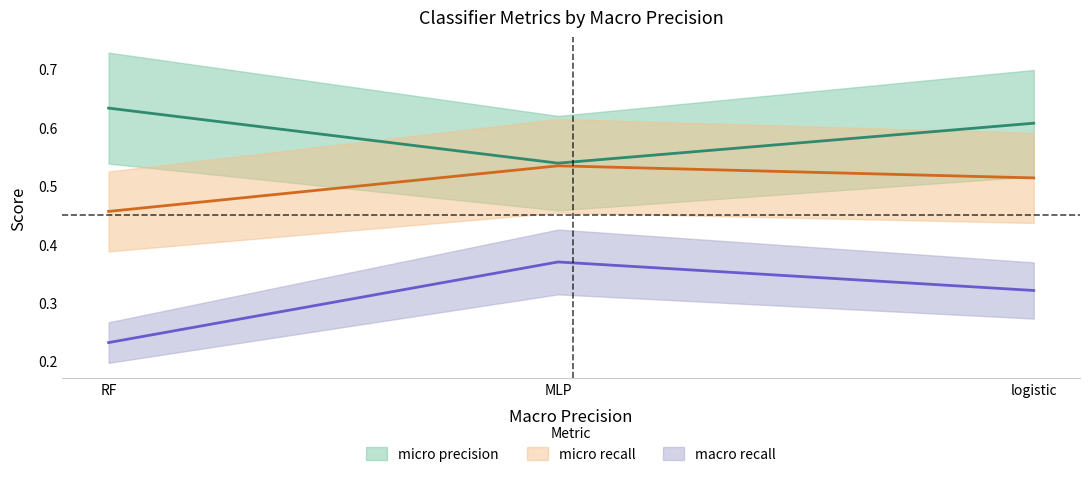

The micro precision series shows 0.6 at RF. True or false?

True